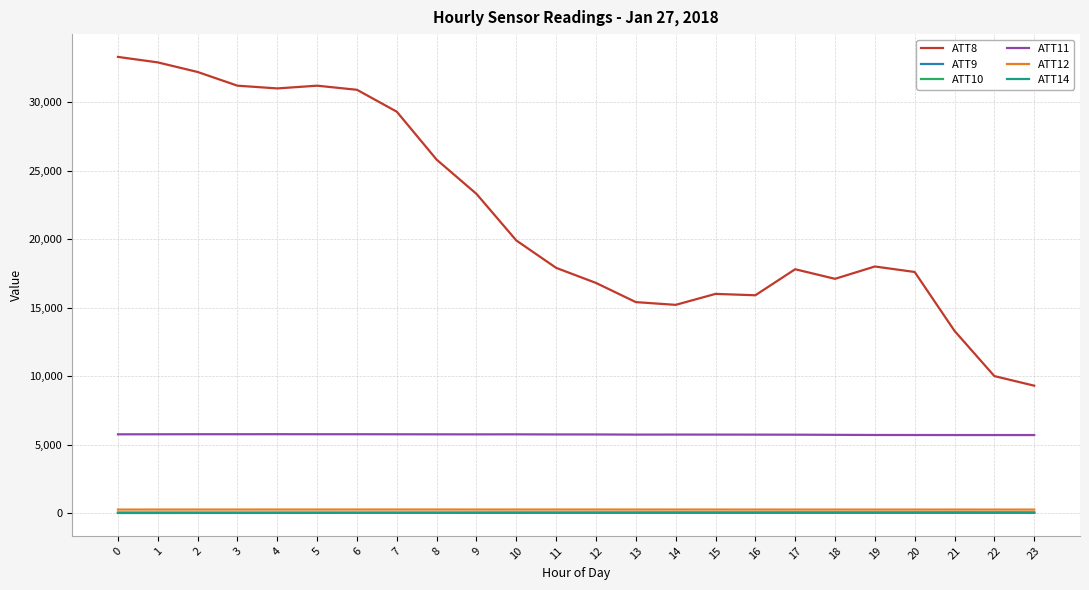

What is the difference between the highest and lowest values at 10?

19883.9